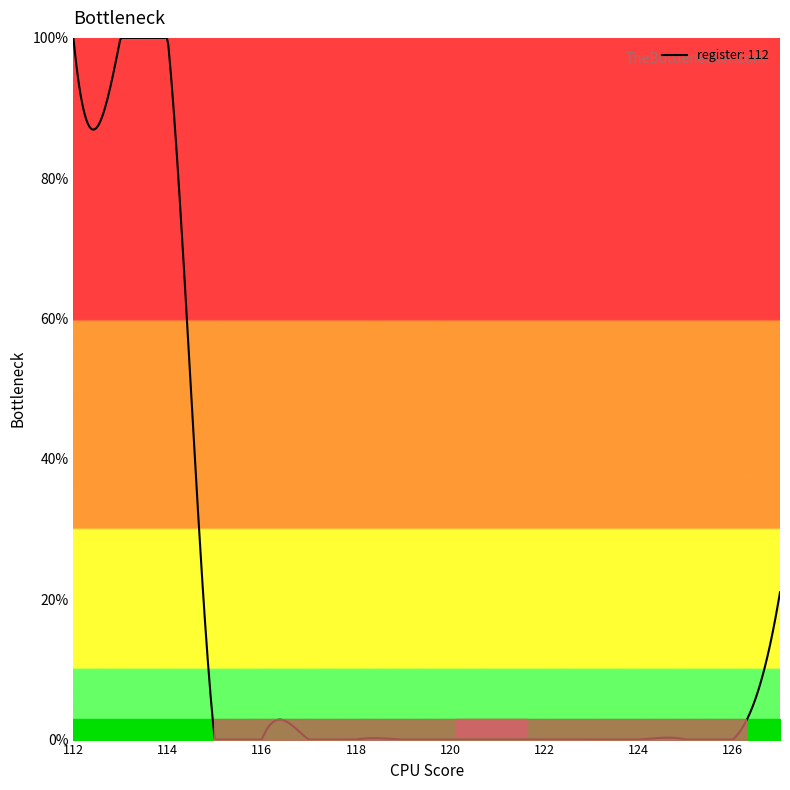

What is the difference between the maximum and minimum values?

100.0